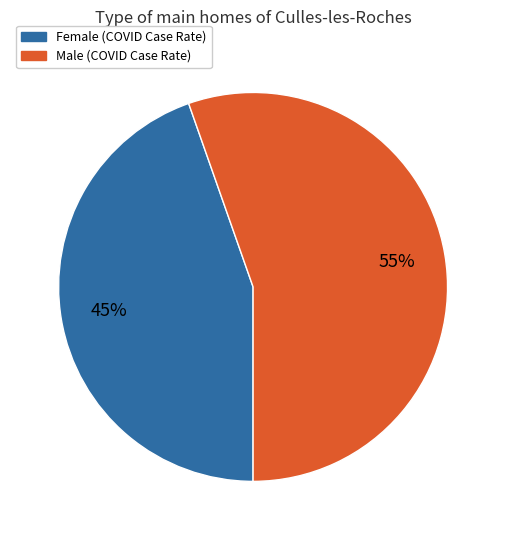

To the nearest percent, what is the combined percentage of Female and Male?

100%